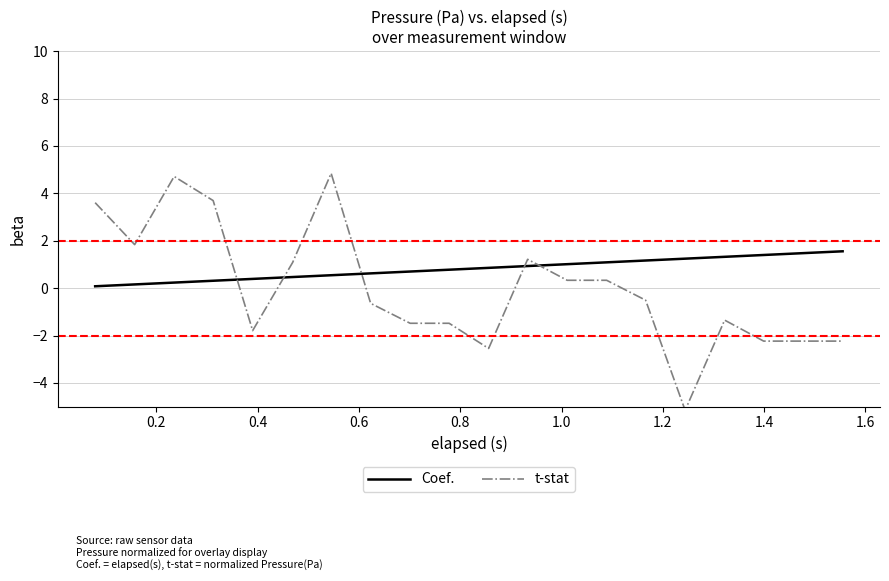

Is it true that Coef. equals 0.2 at 1.4?

False